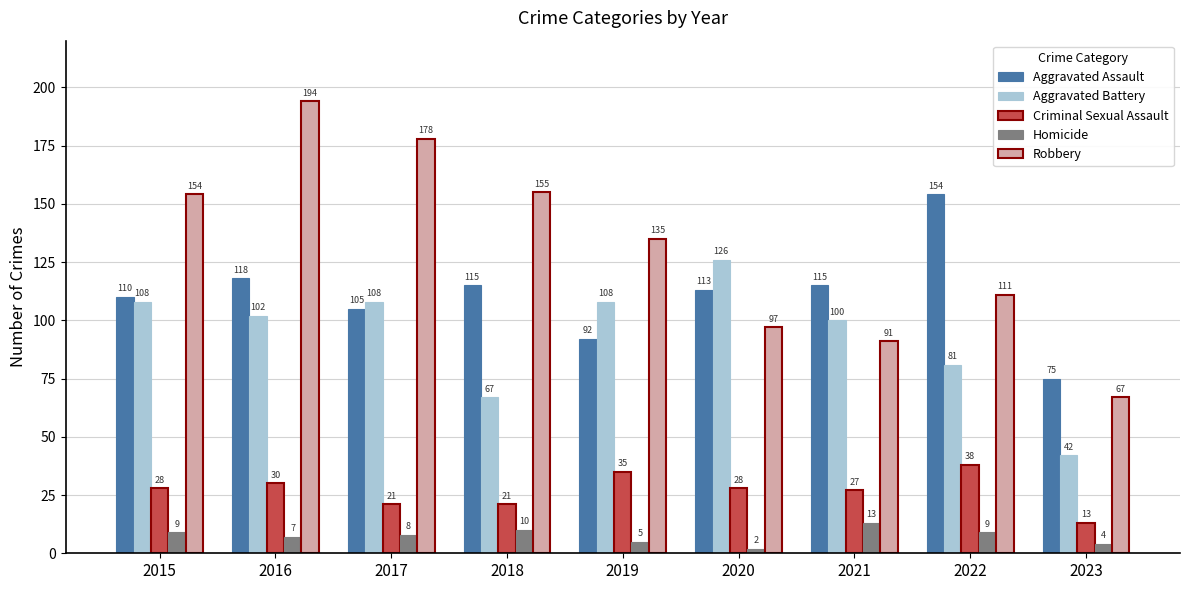

True or false: Robbery has a value of 154 at 2015.

True